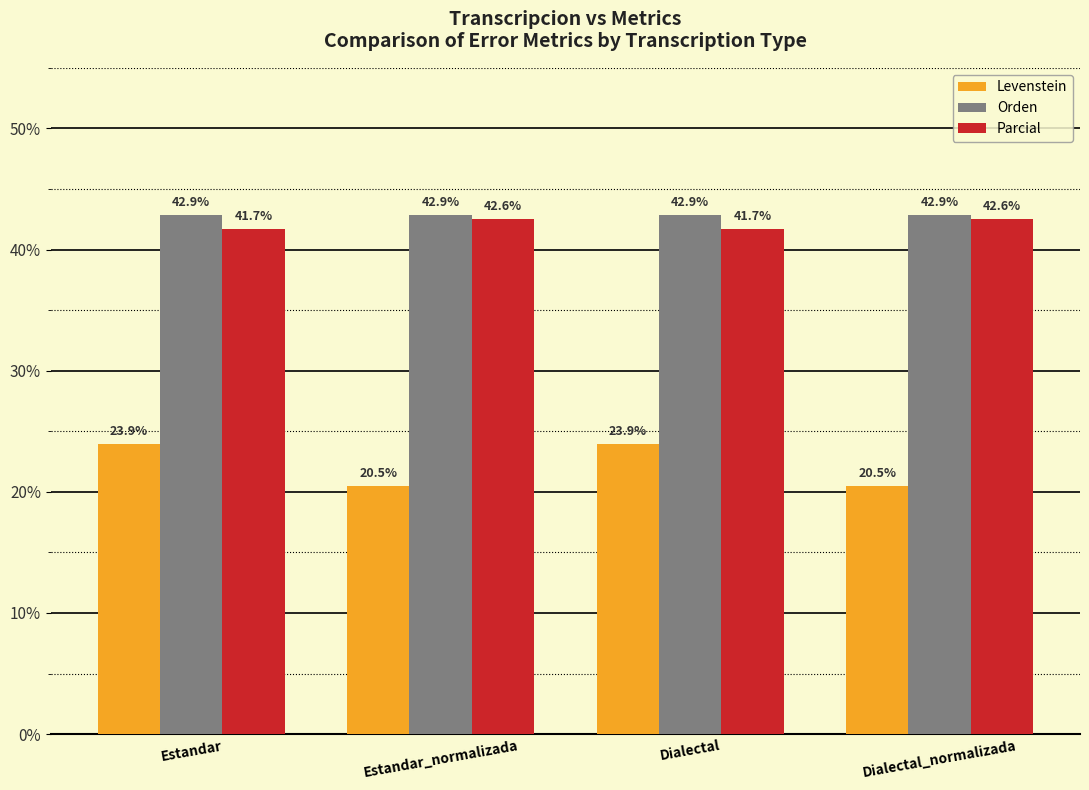

The Levenstein series shows 23.9 at Estandar. True or false?

True